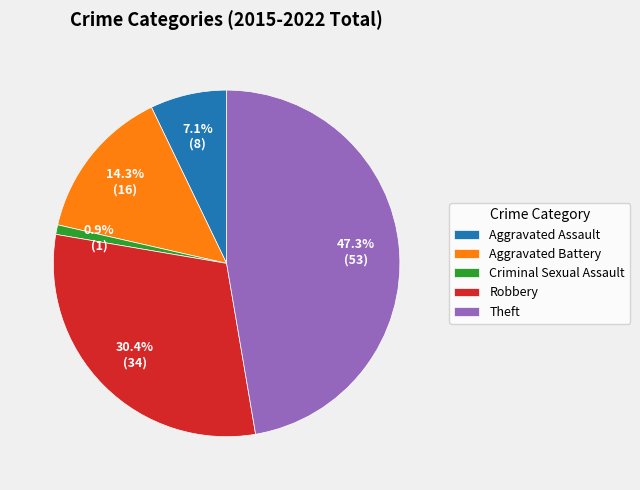

True or false: Robbery accounts for 30% of the total.

True